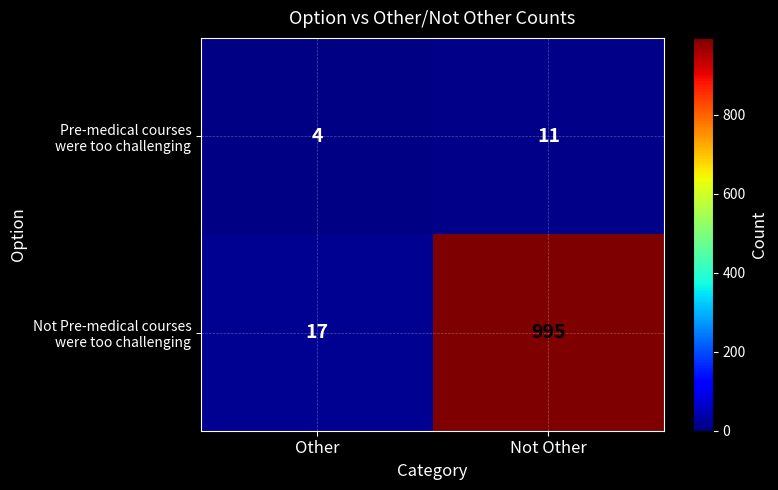

At which category is the sum across all series the highest?

Not Other